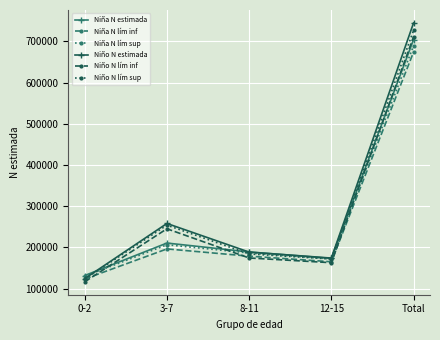

At which category does Niño N lím sup reach its first local valley?

12-15